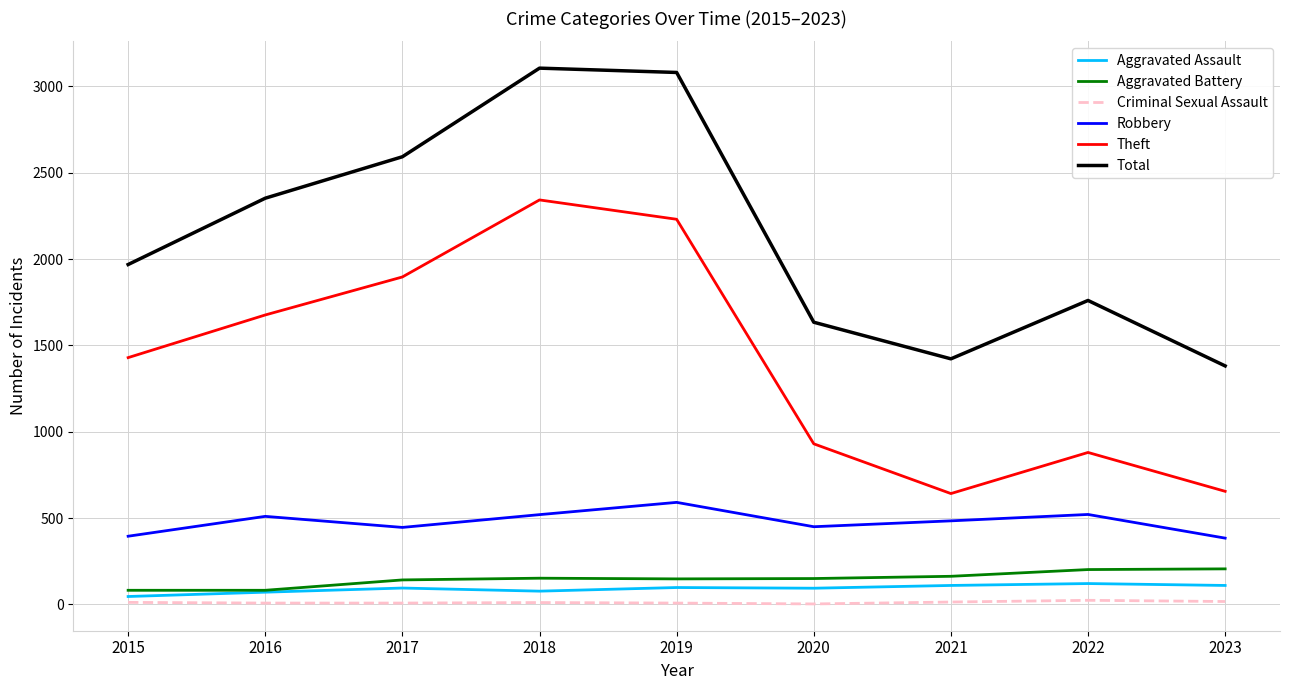

Which series has the largest total across all categories?

Total